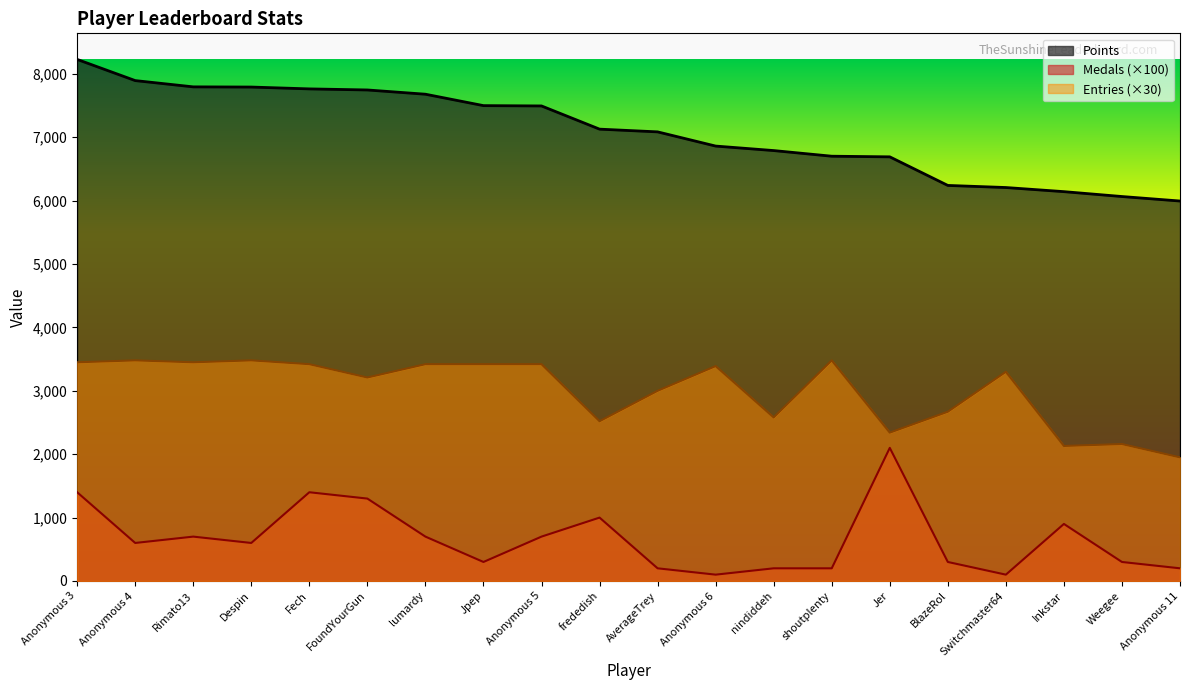

Where is Entries nearest to the value 2715?

BlazeRol